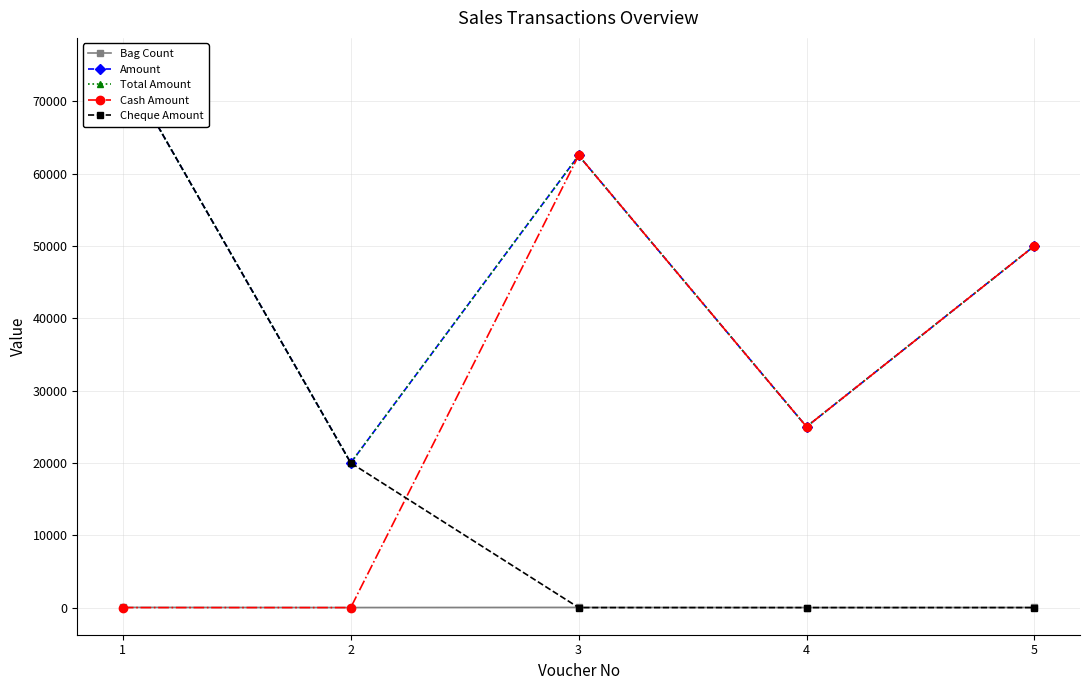

Reading left to right, list all the values displayed in this chart.

Bag Count: 1=30	2=8	3=25	4=10	5=20
Amount: 1=75000	2=20000	3=62500	4=25000	5=50000
Total Amount: 1=75000	2=20000	3=62500	4=25000	5=50000
Cash Amount: 1=0	2=0	3=62500	4=25000	5=50000
Cheque Amount: 1=75000	2=20000	3=0	4=0	5=0